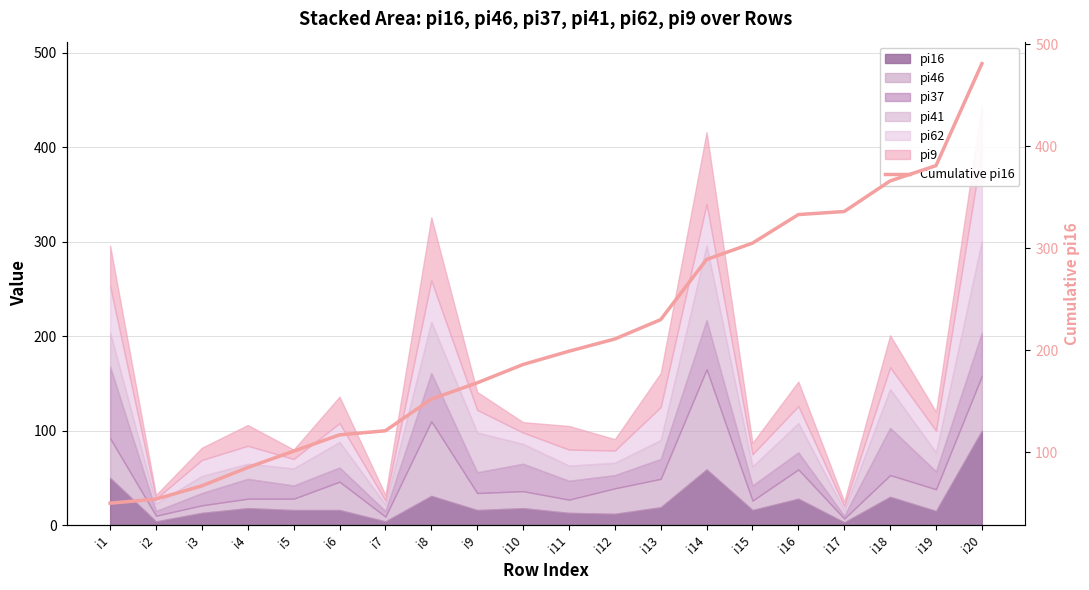

Does the chart have visible grid lines?

Yes